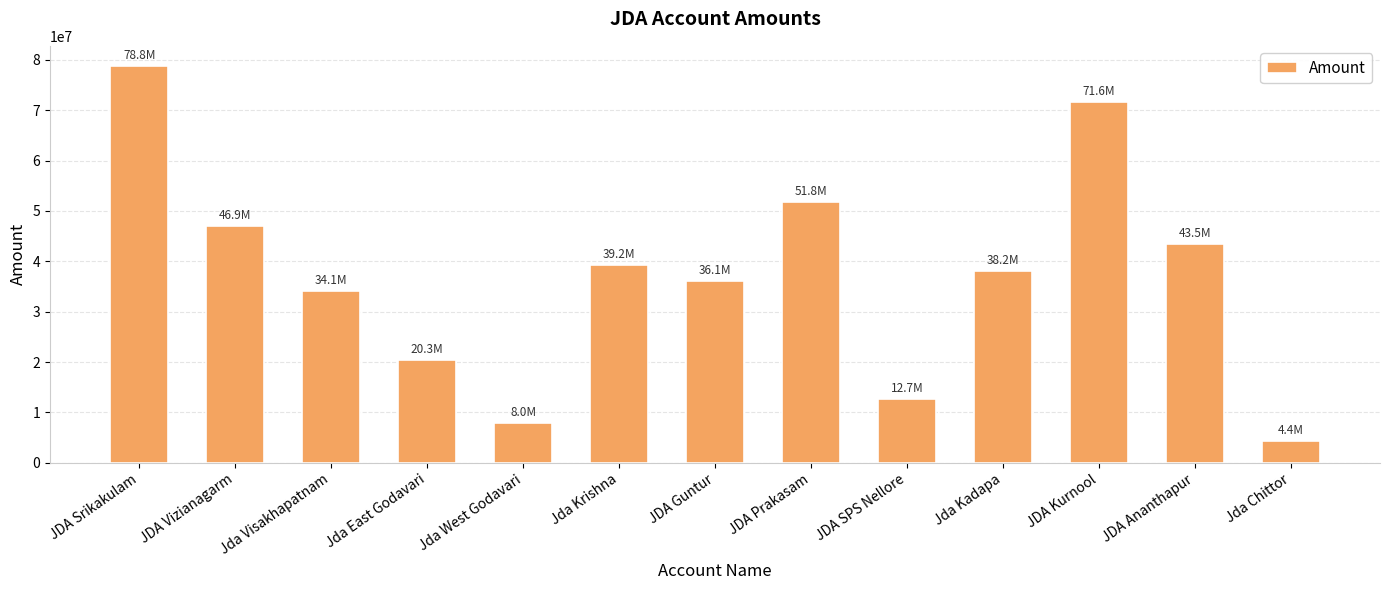

How many data points does each series have?

13